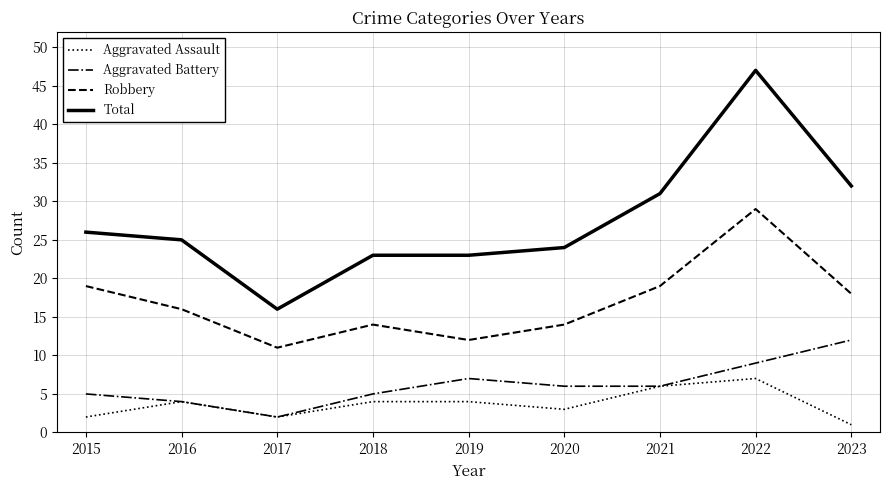

What is the maximum value shown in the chart?

47